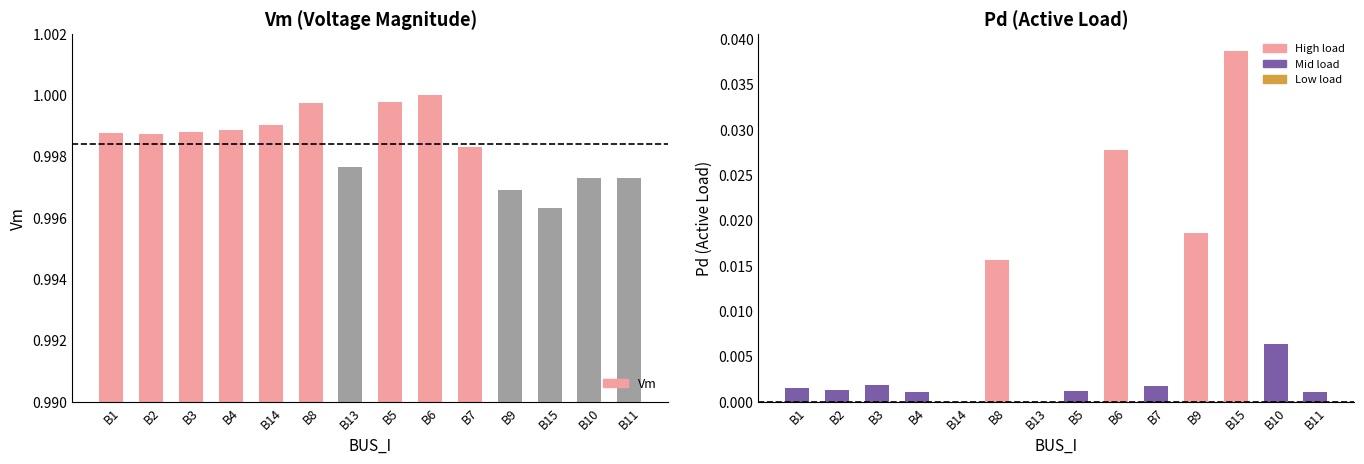

How many series are shown in this chart?

2